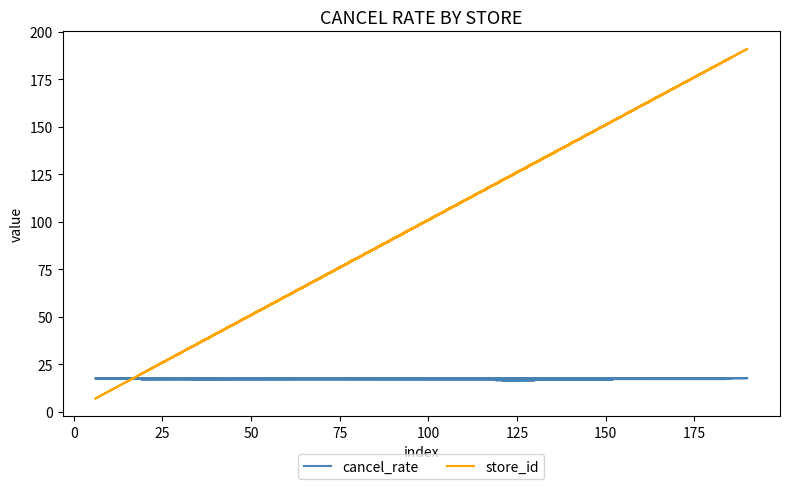

How many data points does each series have?

40